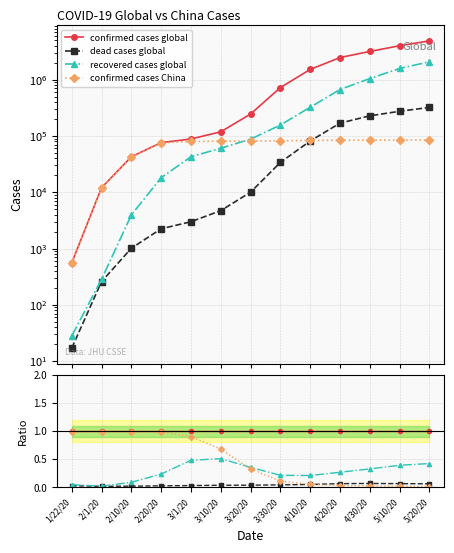

Does the chart have visible grid lines?

Yes